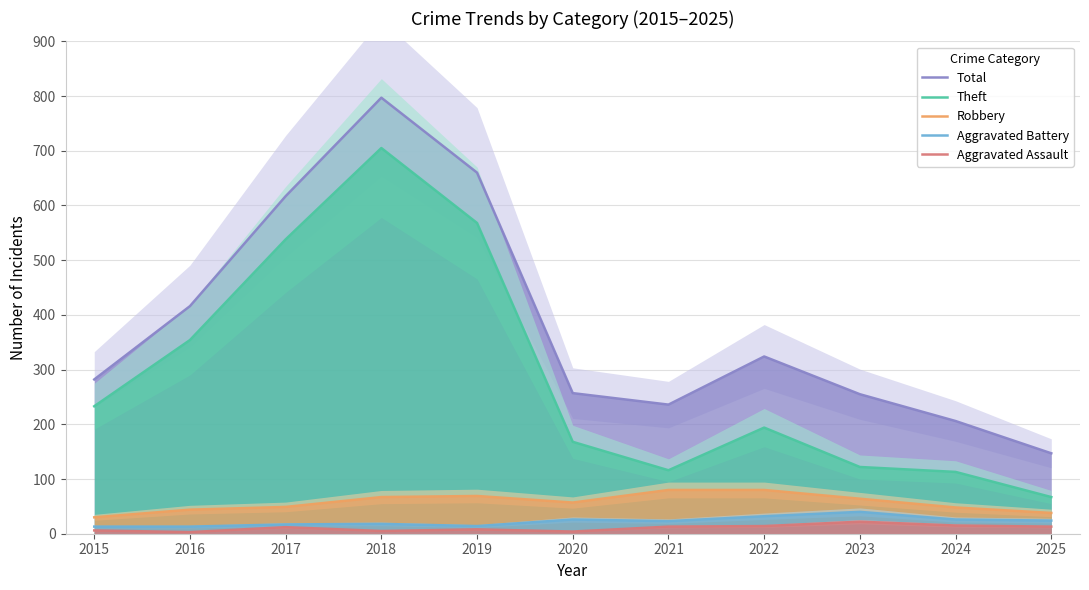

True or false: Theft and Total intersect in this chart.

False